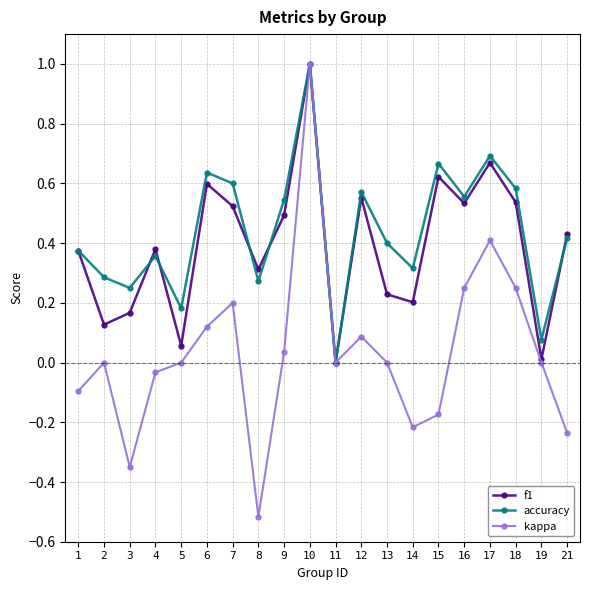

At which category does the chart reach its minimum across all series?

8